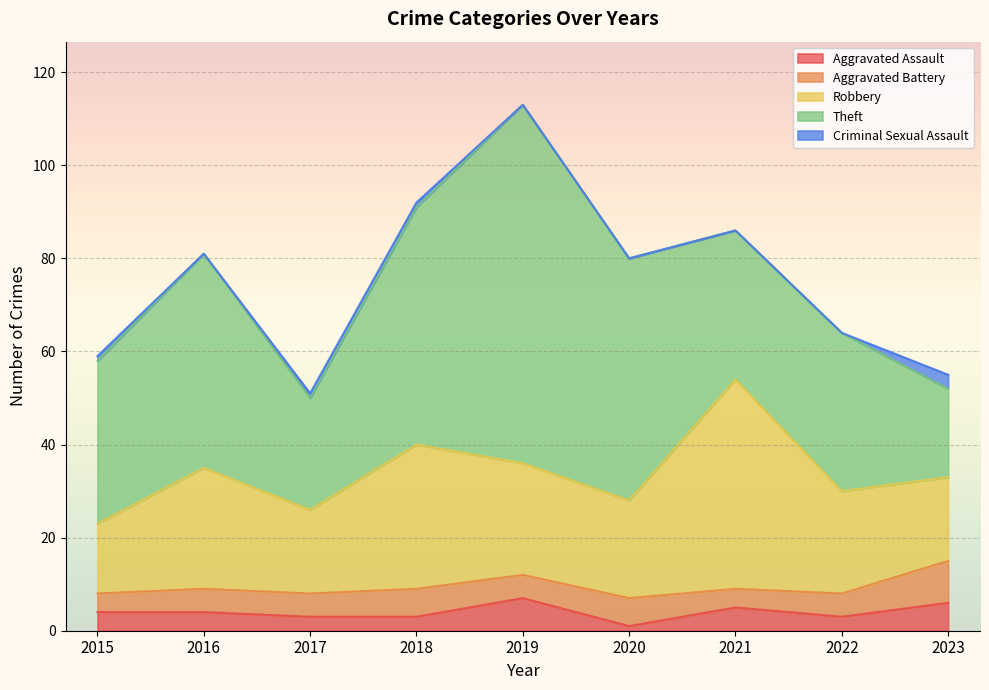

What is the sum of all Criminal Sexual Assault values?

6